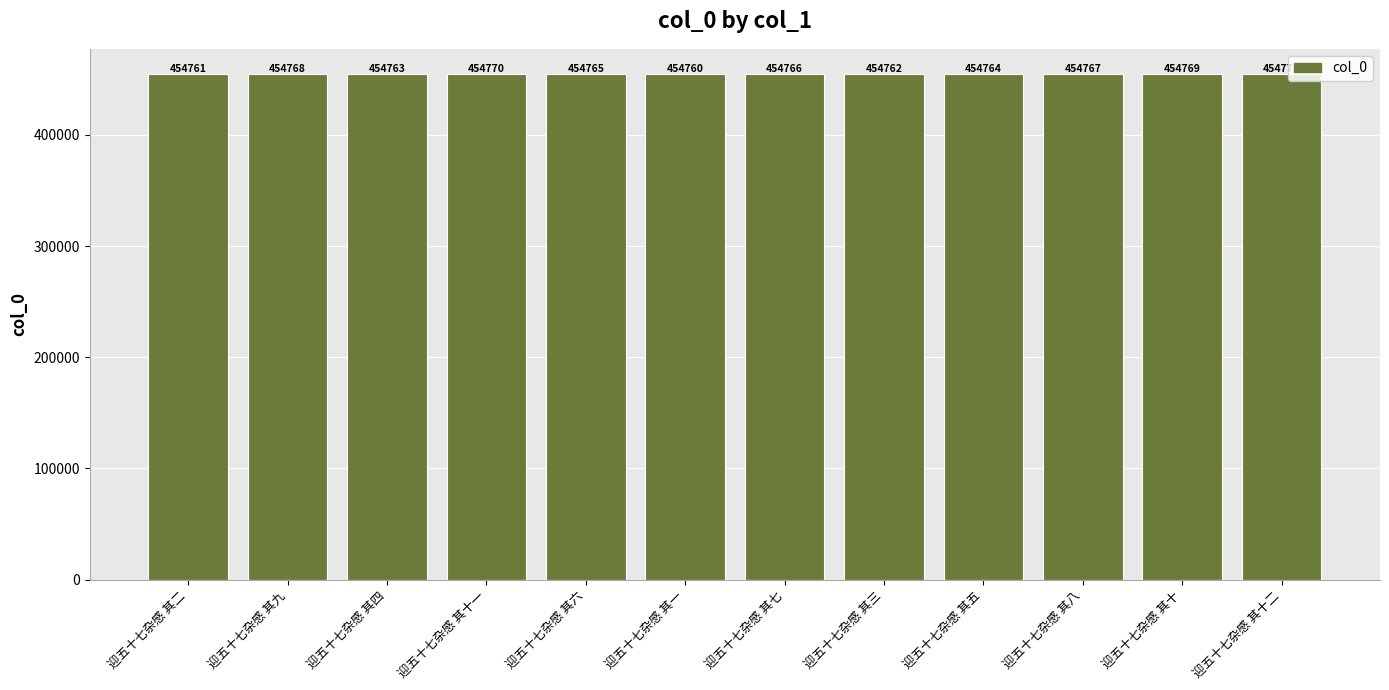

What is the sum of all values?

5457186